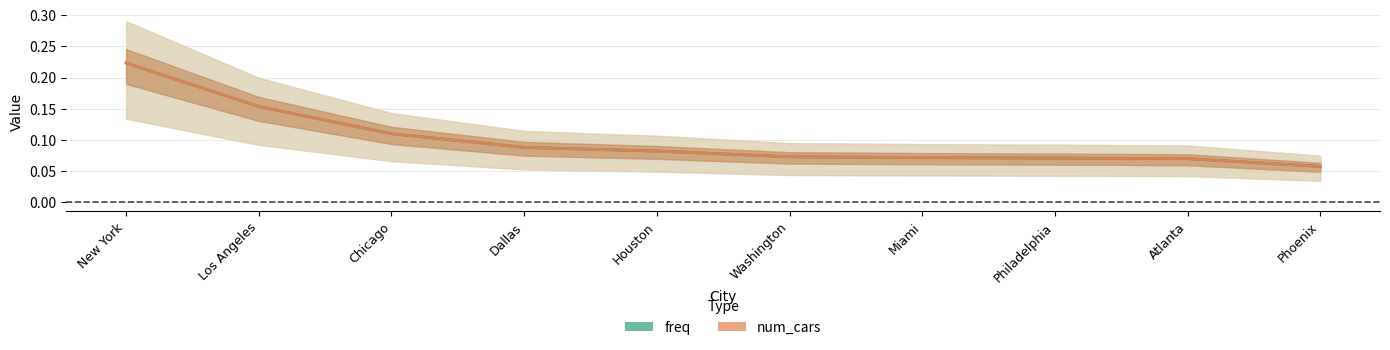

List the labels in order of num_cars value, largest first.

New York, Los Angeles, Chicago, Dallas, Houston, Washington, Miami, Philadelphia, Atlanta, Phoenix